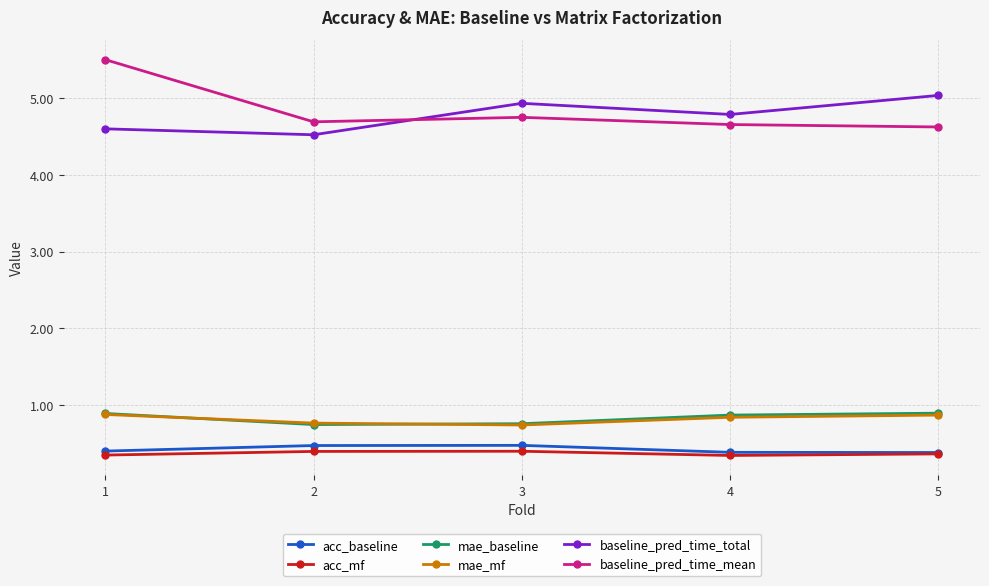

What is the sum of the acc_baseline values at 2 and 5?

0.9